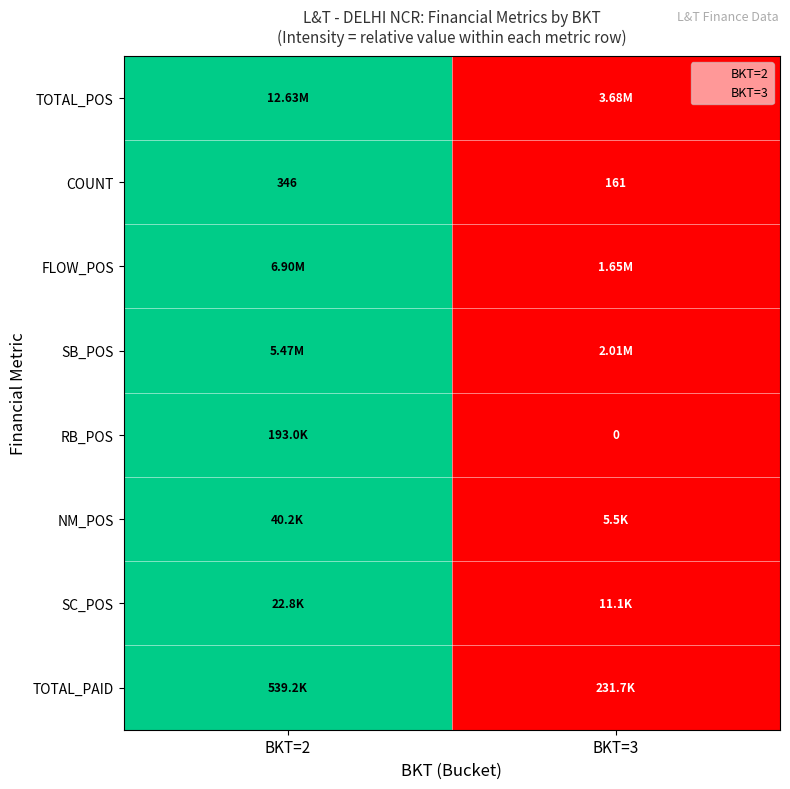

At which label is NM_POS closest to 0?

BKT=3